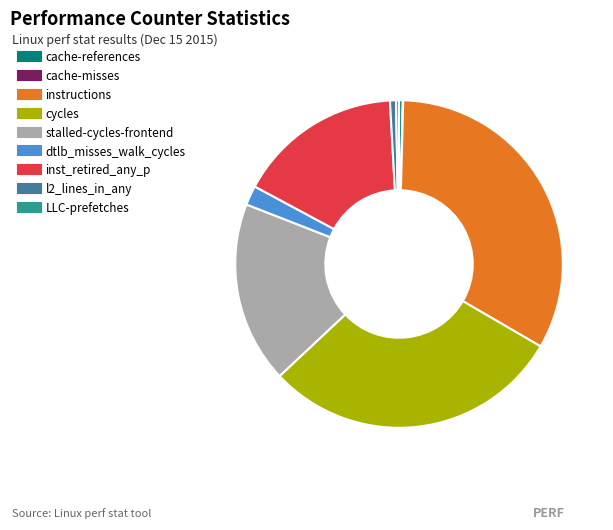

Is the sum of l2_lines_in_any and stalled-cycles-frontend greater than half?

No